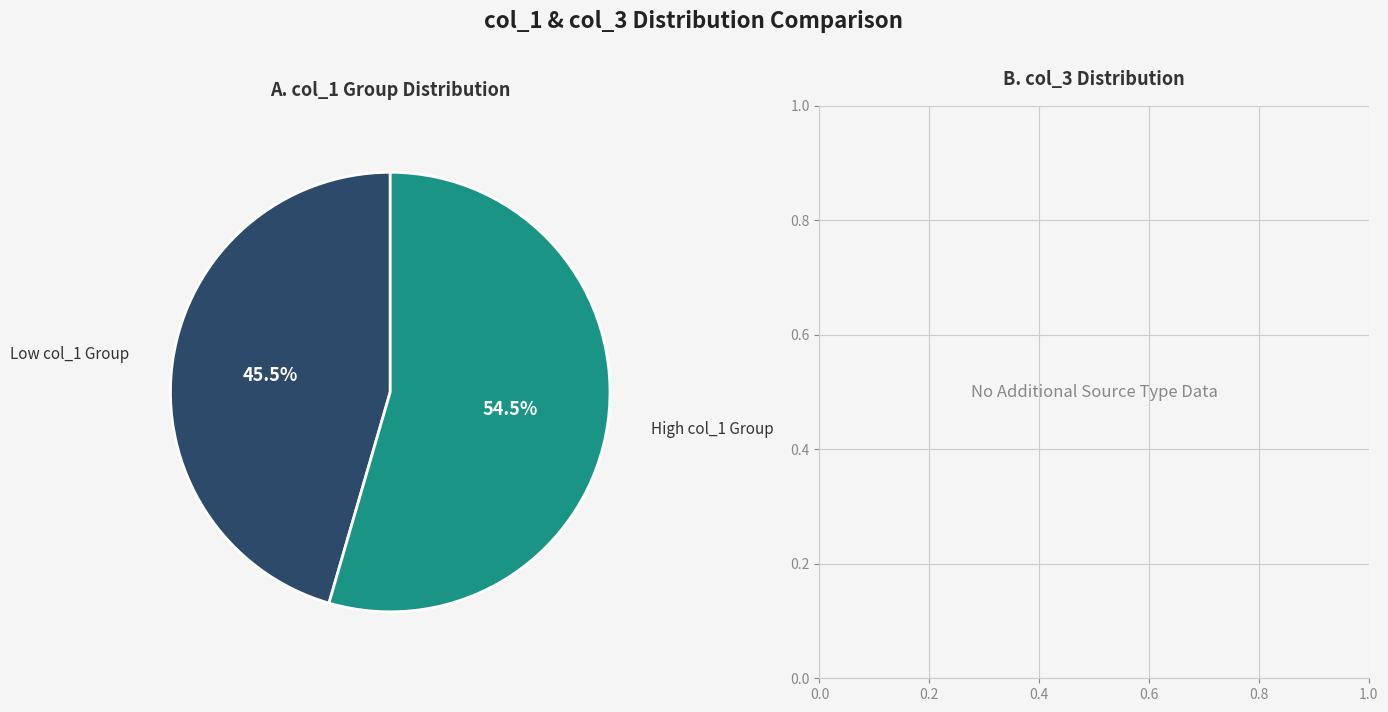

Is there a majority slice in this chart?

Yes